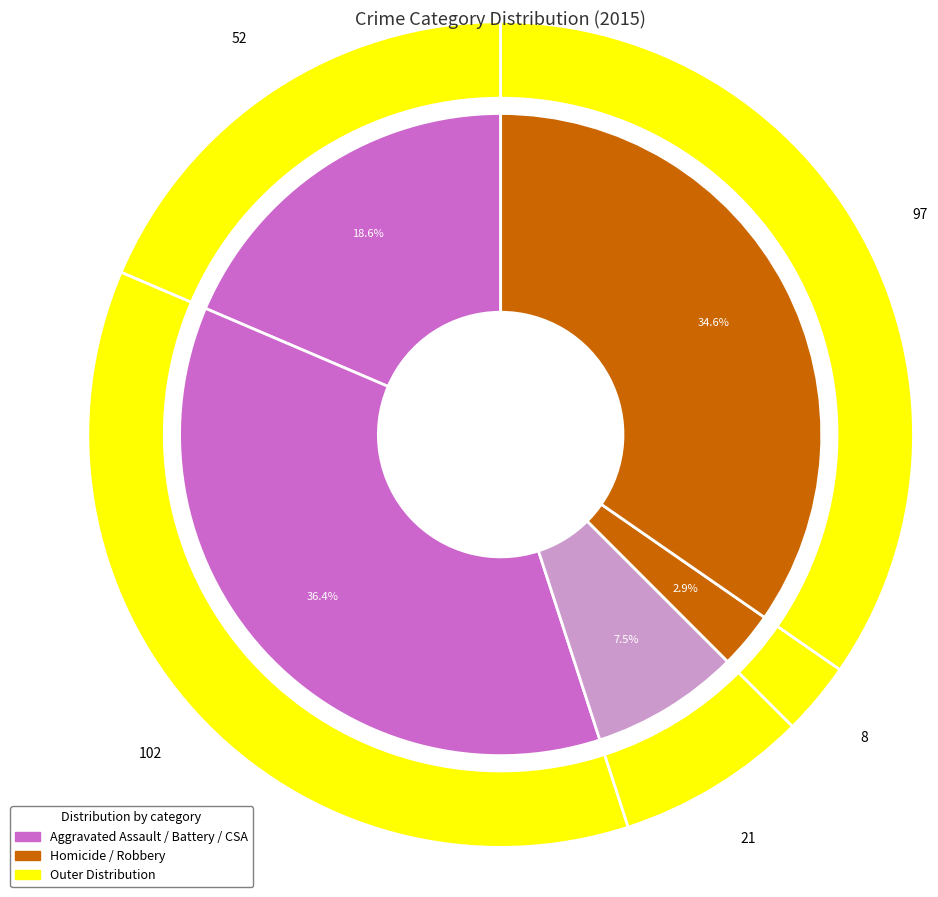

Is the sum of 2 and 1 greater than half?

No